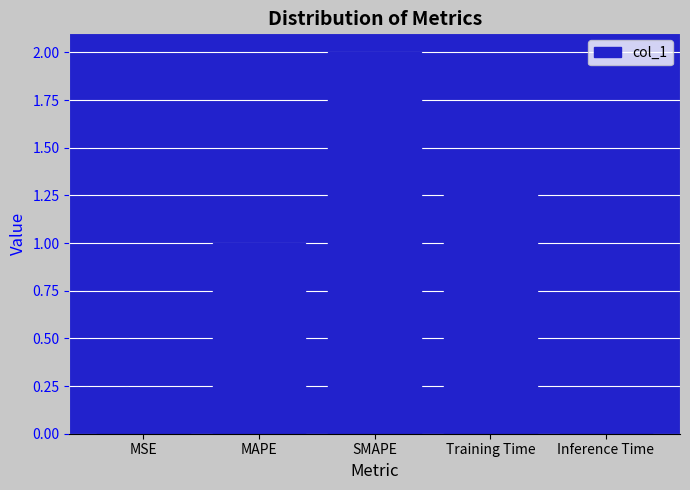

List the labels in order of value, smallest first.

Inference Time, MSE, MAPE, Training Time, SMAPE